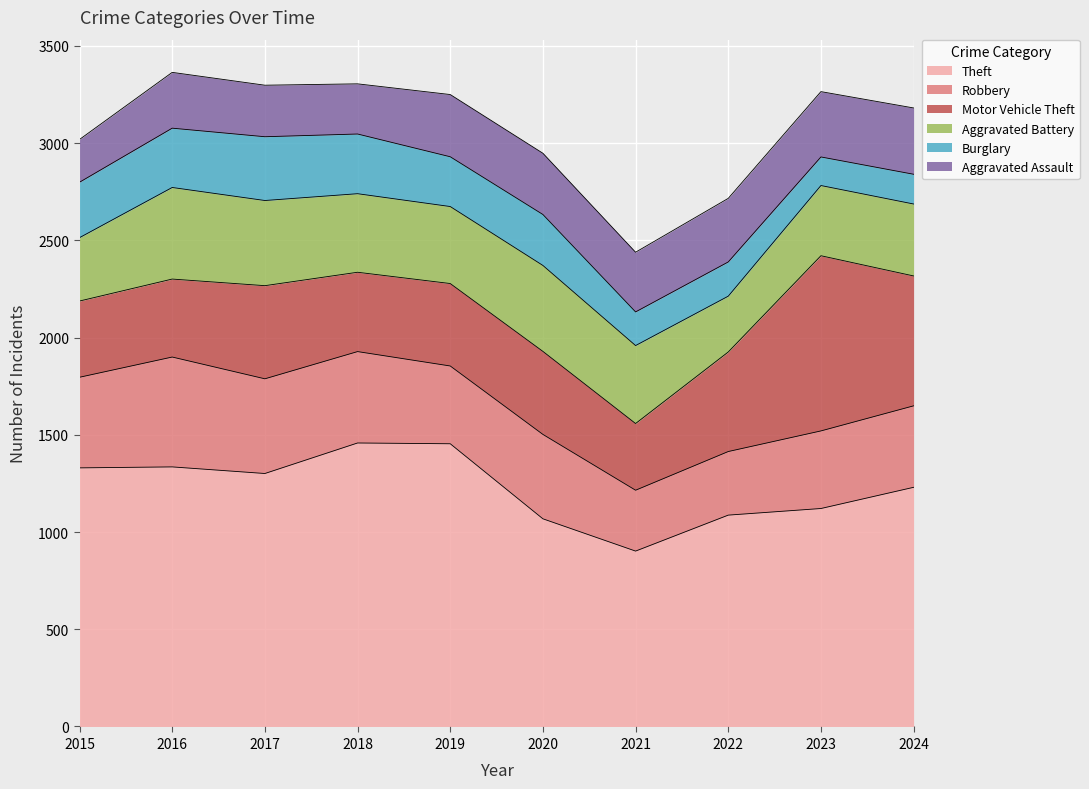

How many distinct data groups are displayed?

6